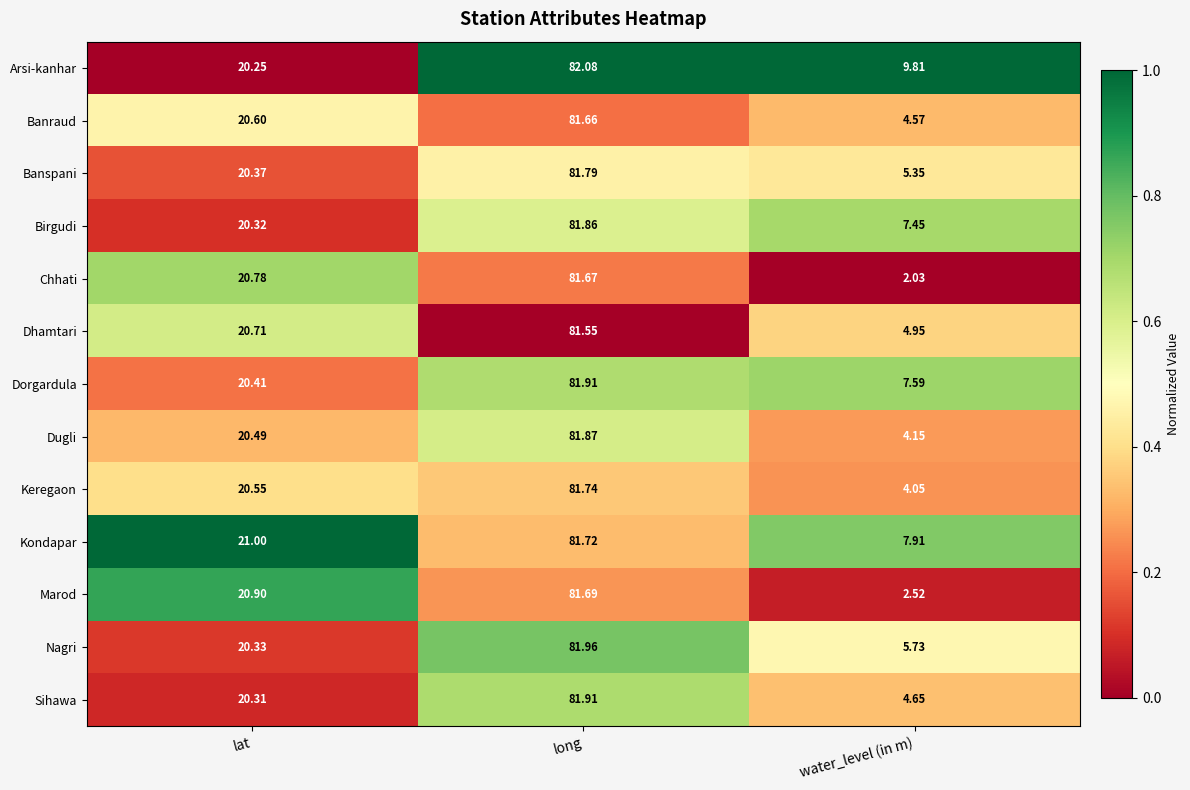

Which series has the largest range (max minus min)?

Chhati